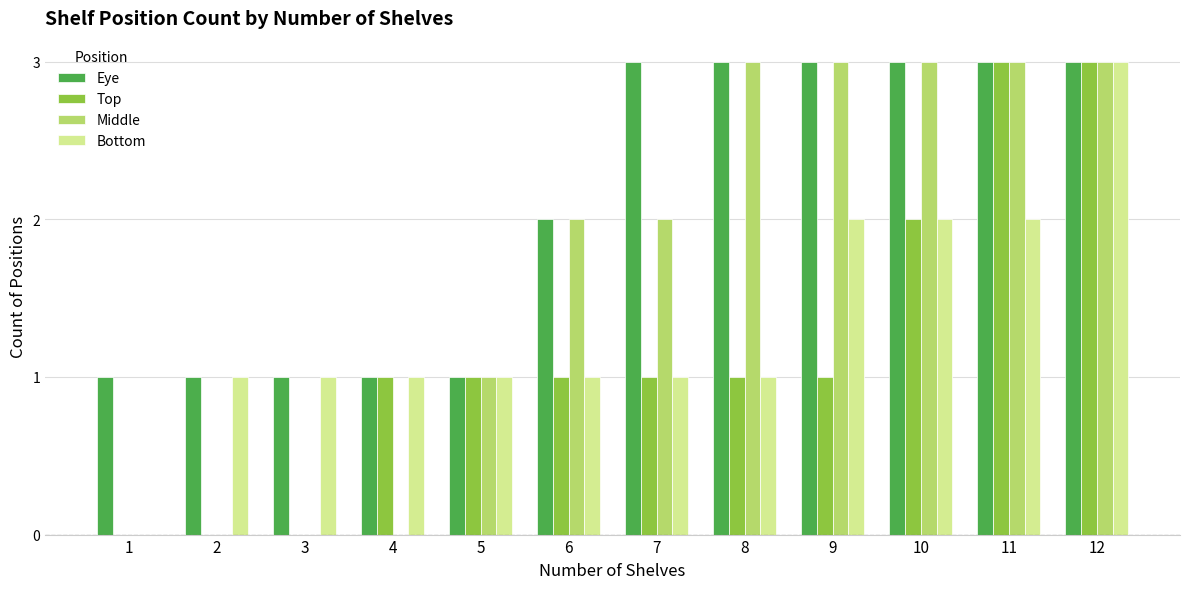

What is the highest value of the Middle series?

3